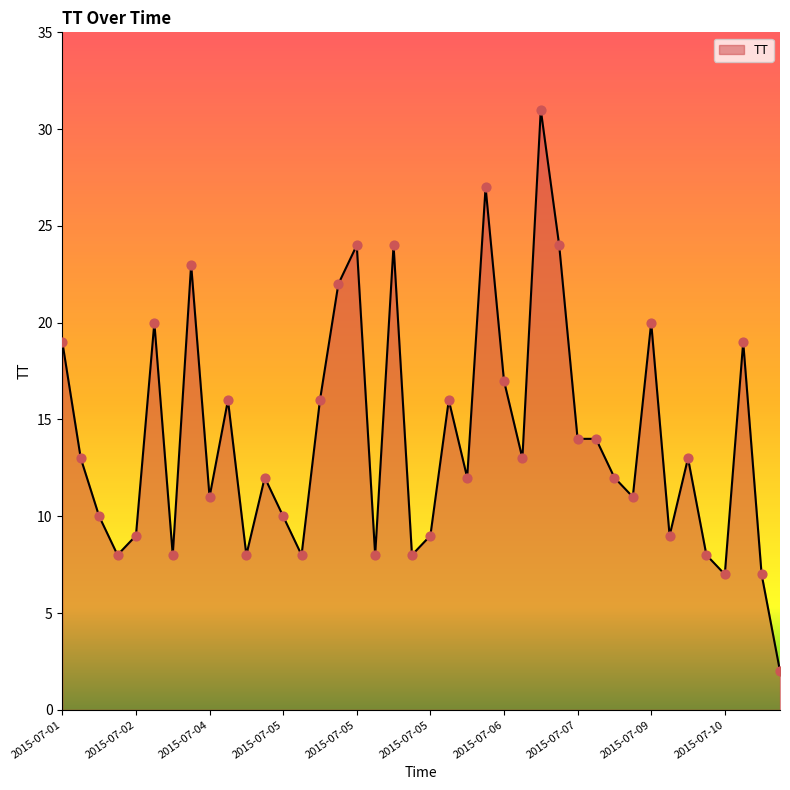

What is the difference between the maximum and minimum values?

29